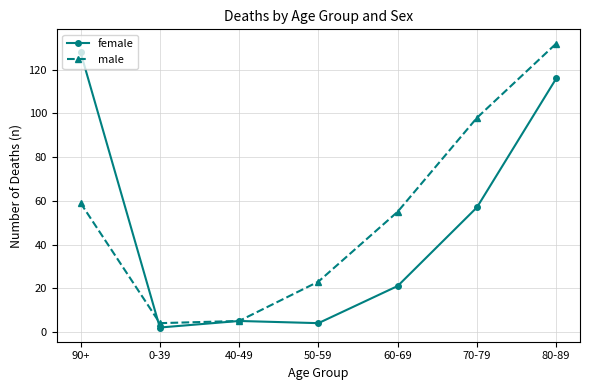

What is the label of the 7th point from the left?

80-89